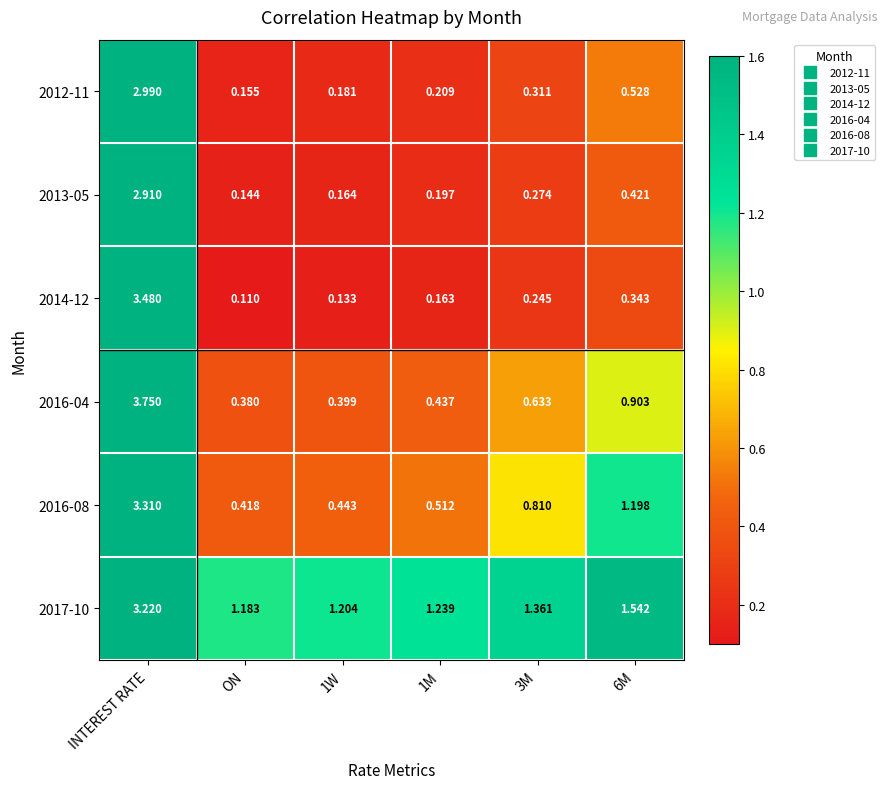

At ON, list the series in order from smallest to largest.

2014-12, 2013-05, 2012-11, 2016-04, 2016-08, 2017-10